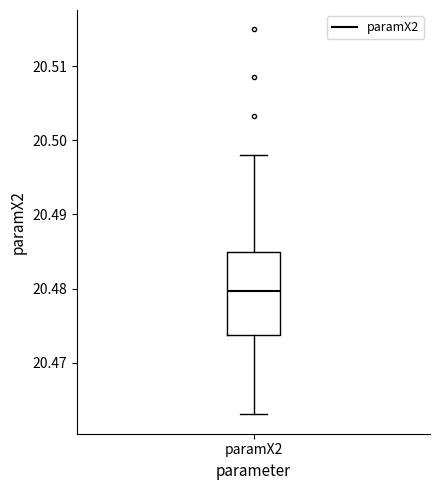

Transcribe this box plot: give where the median line is, the range the box spans, and where the two whiskers end, as read against the y-axis. The values are not printed on the chart, so give them approximately, as read against the axis.

median 20.480, box 20.474 to 20.485, whiskers 20.463 to 20.498